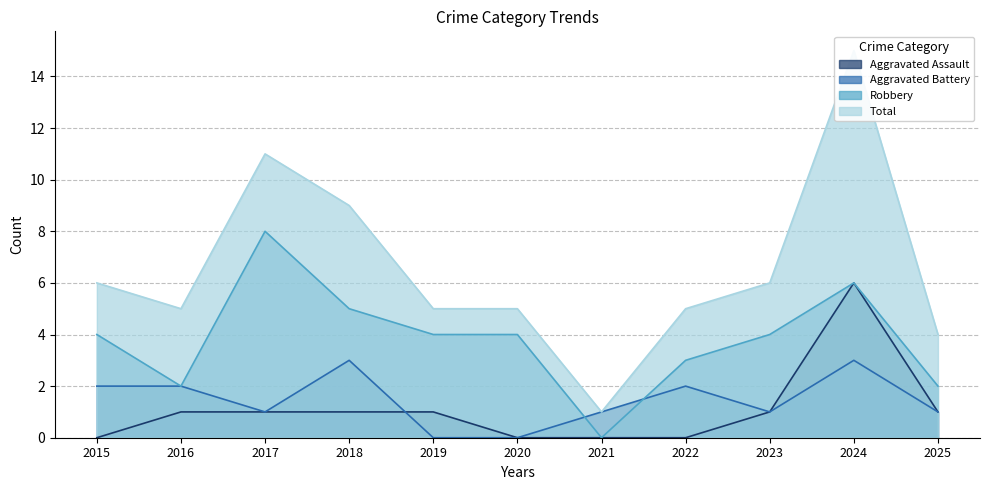

What is the value of the Aggravated Battery point at the 11th from the left?

1